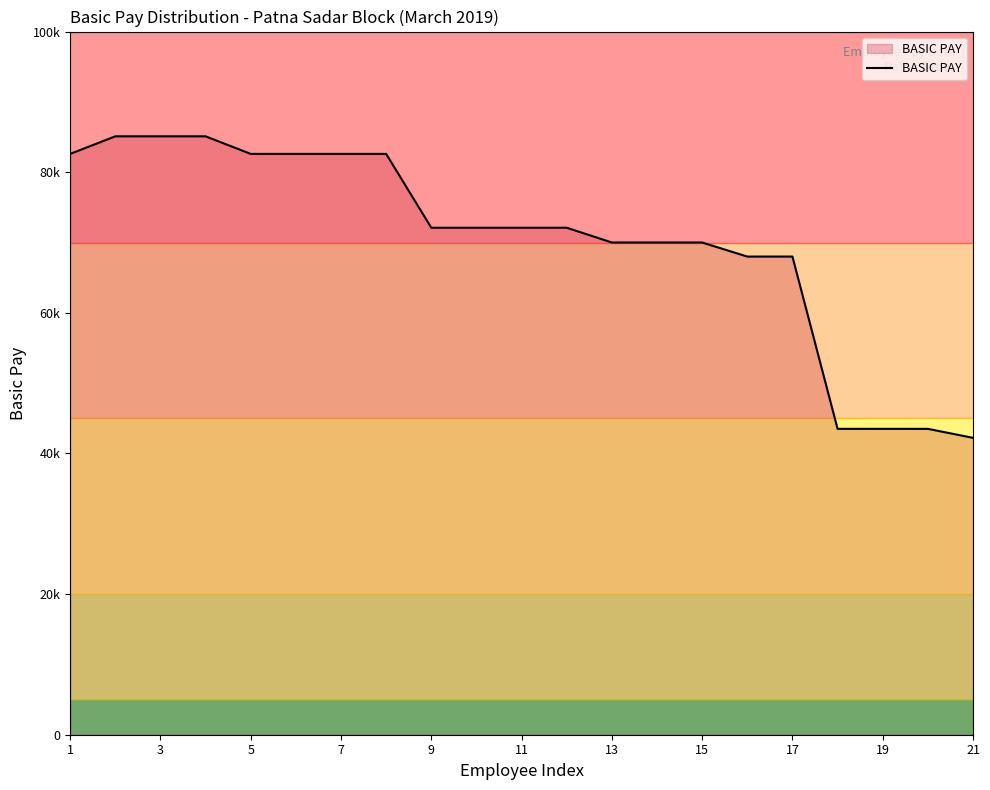

Does the chart have visible grid lines?

No